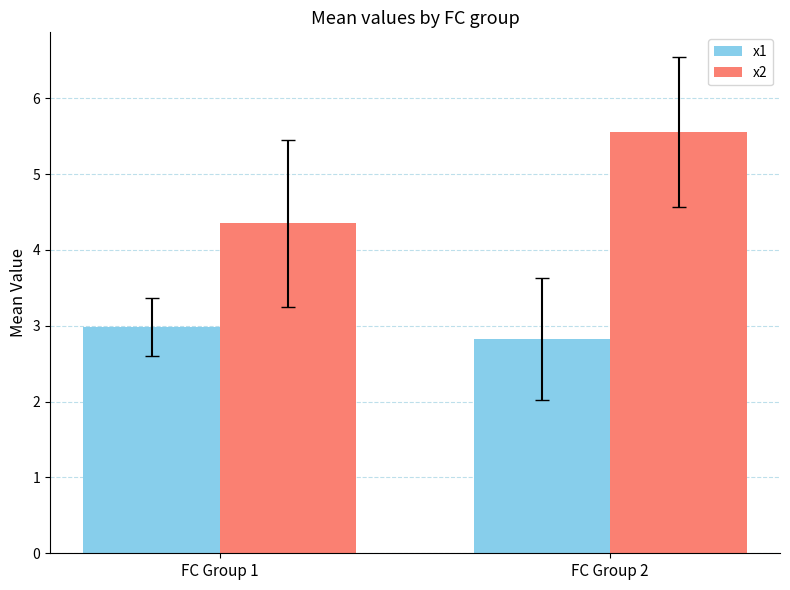

Reading left to right, extract all data points from this chart.

x1: 3.0	2.8
x2: 4.4	5.6